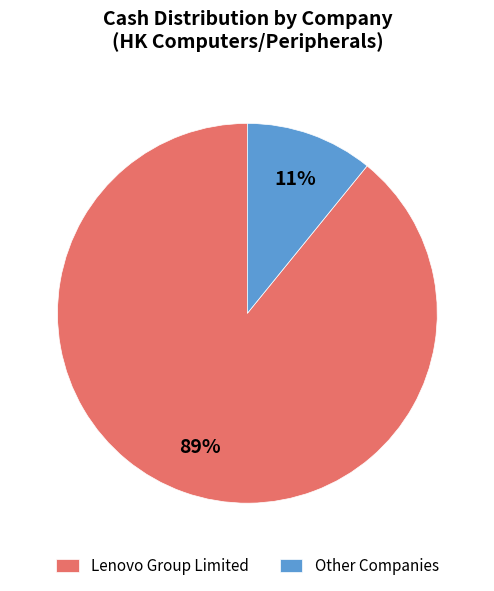

Is it true that Other Companies is 23% of the pie?

False